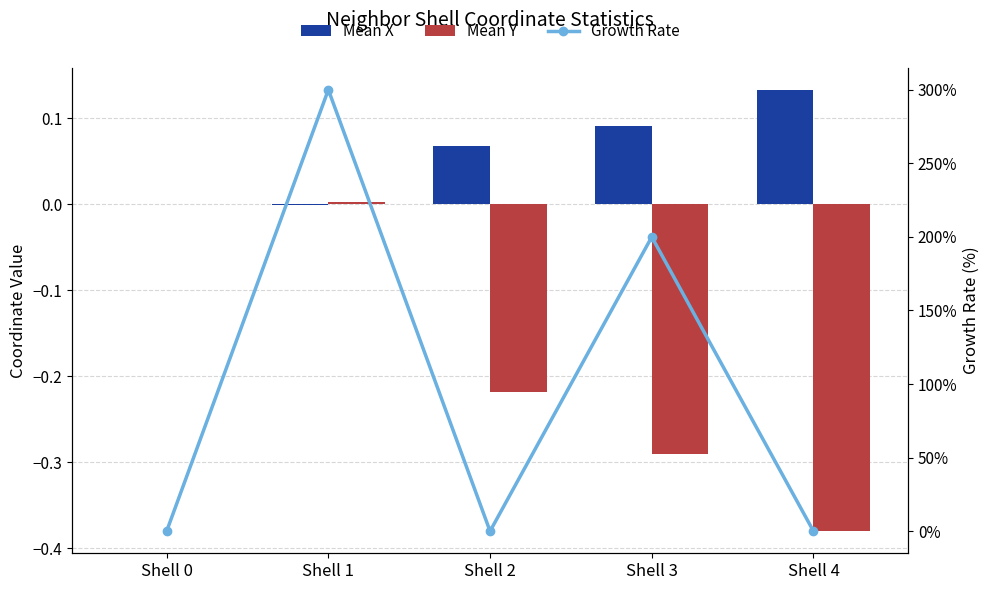

Reading left to right, transcribe all the data shown in this chart.

Mean X: 0.0	-0.0	0.1	0.1	0.1
Mean Y: 0.0	0.0	-0.2	-0.3	-0.4
Growth Rate: 0.0	300.0	0.0	200.0	0.0